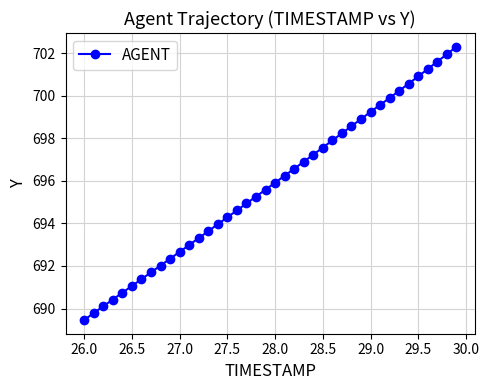

What is the greatest value displayed?

702.3